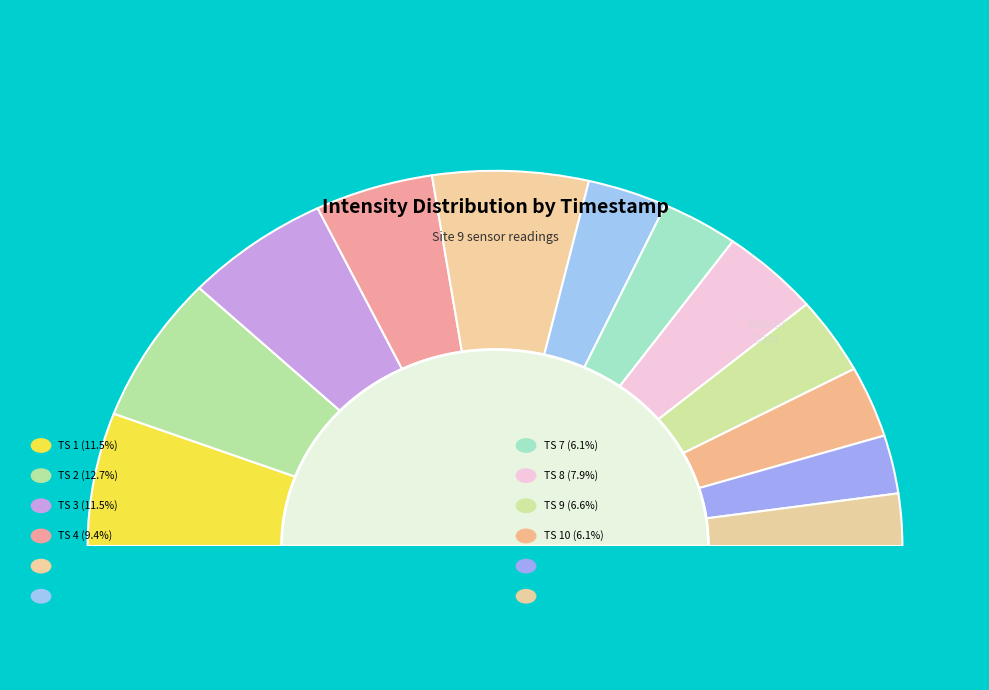

The 1691635908 slice represents 1% of the pie. True or false?

False